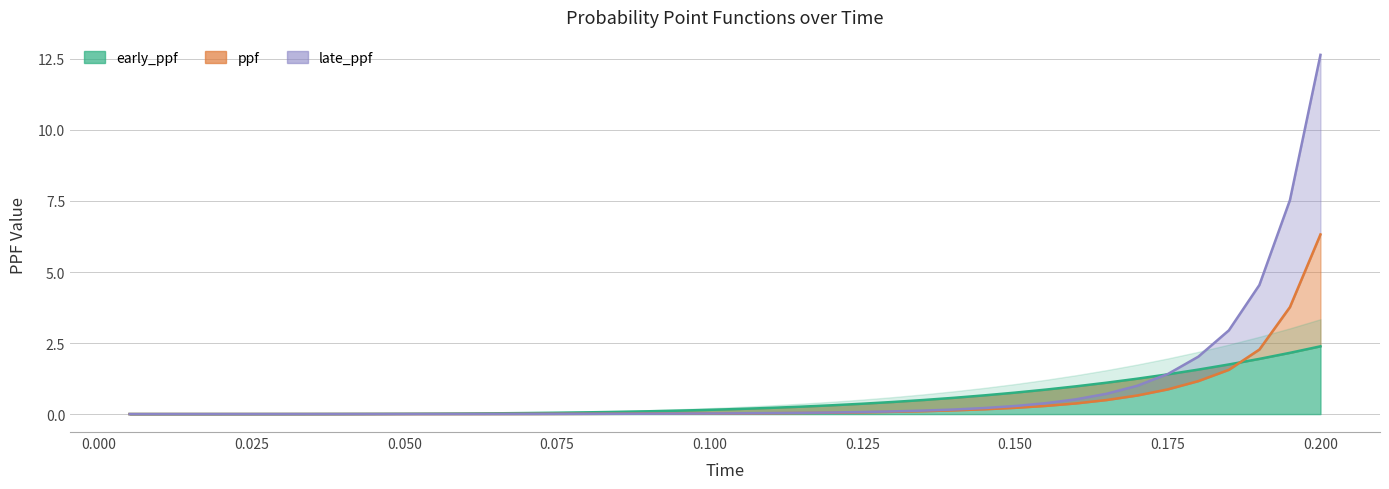

At which category is the sum across all series the highest?

0.2